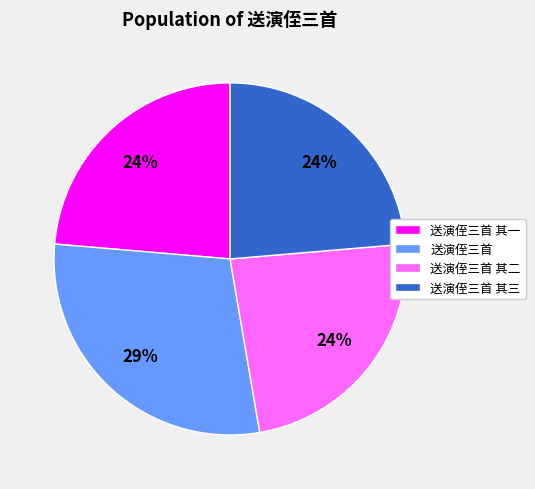

The 送演侄三首 其一 slice represents 12% of the pie. True or false?

False